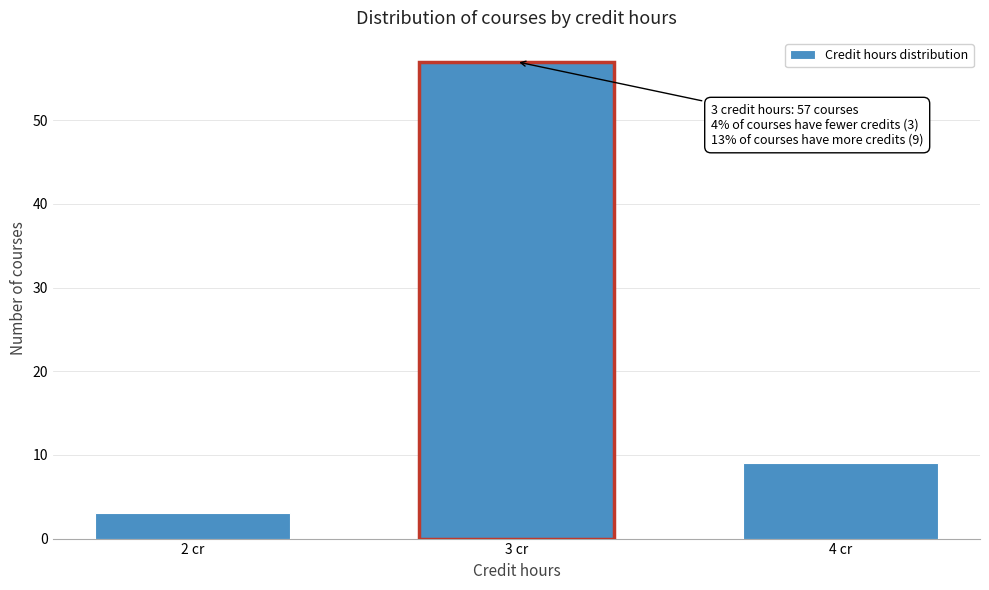

Reading left to right, transcribe all the data shown in this chart.

3	57	9